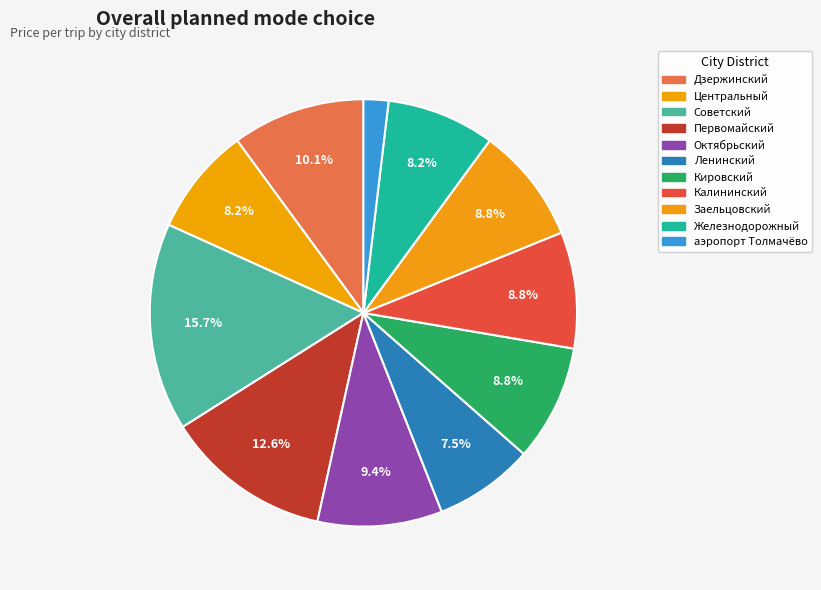

Count the number of slices in the pie.

11